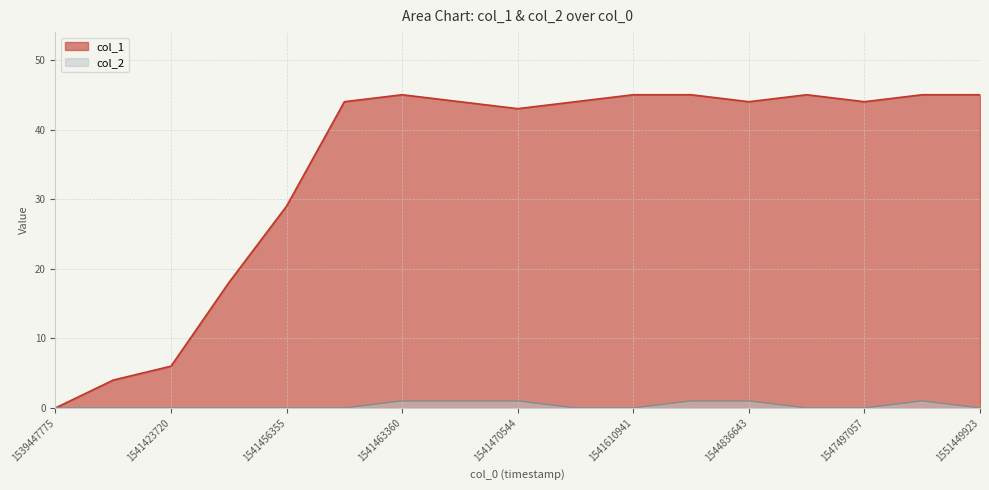

Which label corresponds to the smallest value in the chart?

1539447775